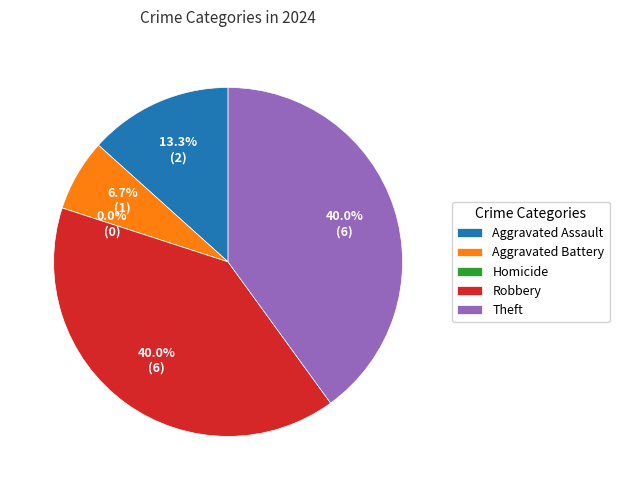

Count the number of slices in the pie.

5